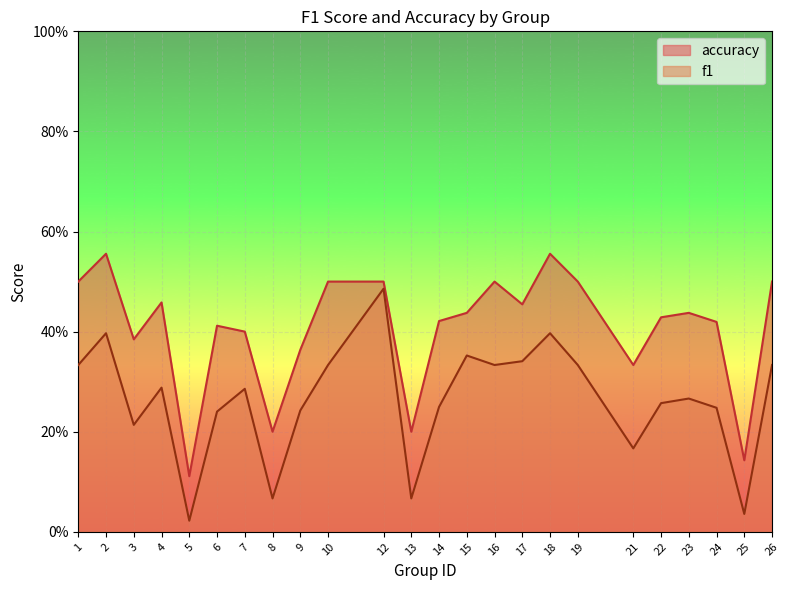

True or false: accuracy and f1 intersect in this chart.

False